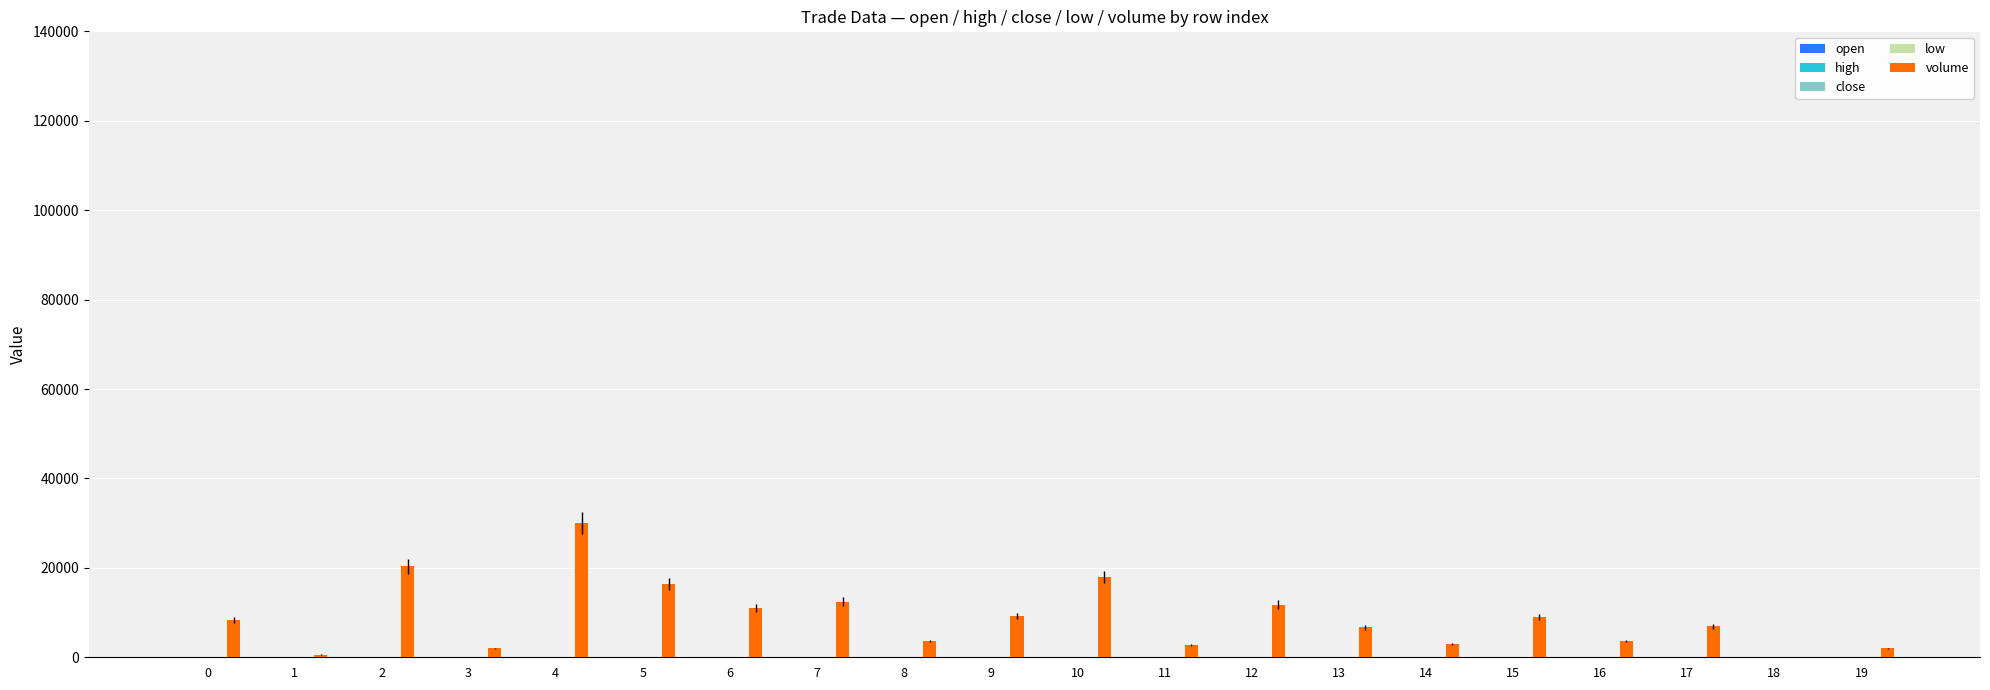

What is the sum of all volume values?

177511.3